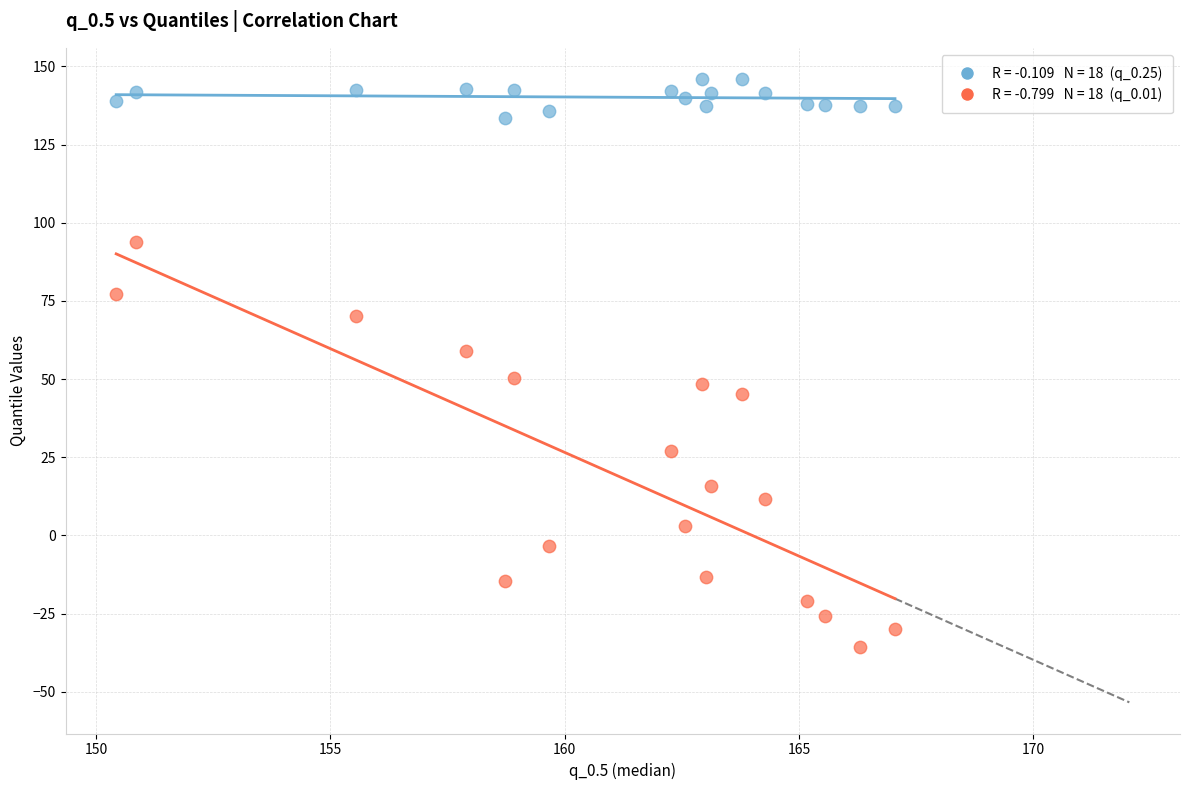

Across all data points, what is the range of Y values (max minus min)?

181.6